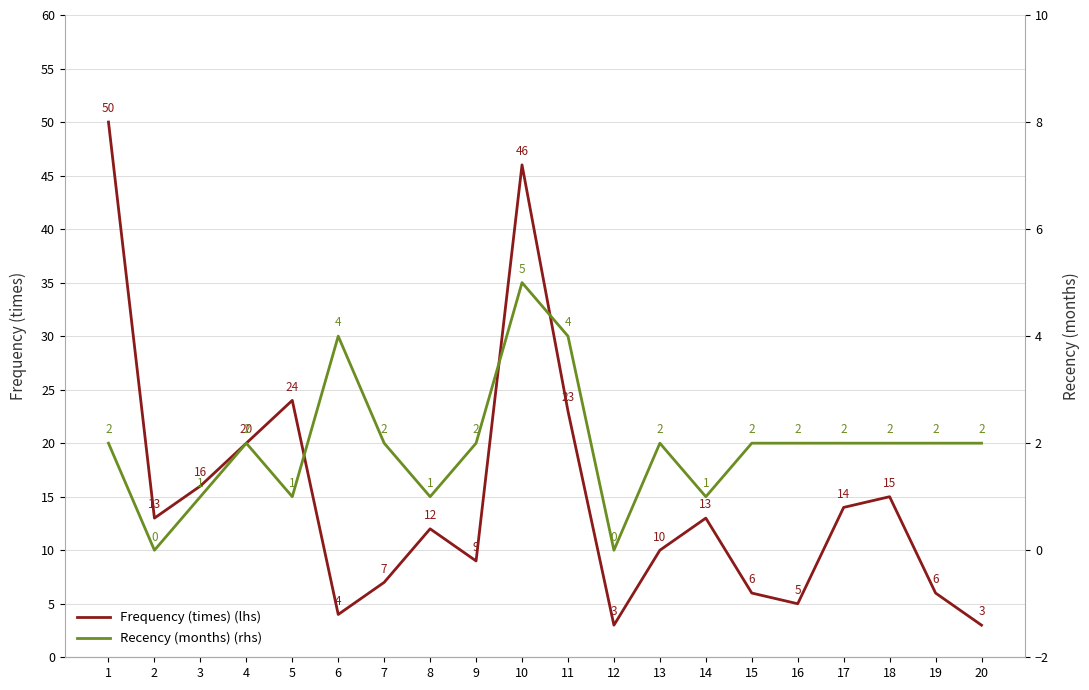

How many interior local valleys does the Recency (months) (rhs) series have?

5